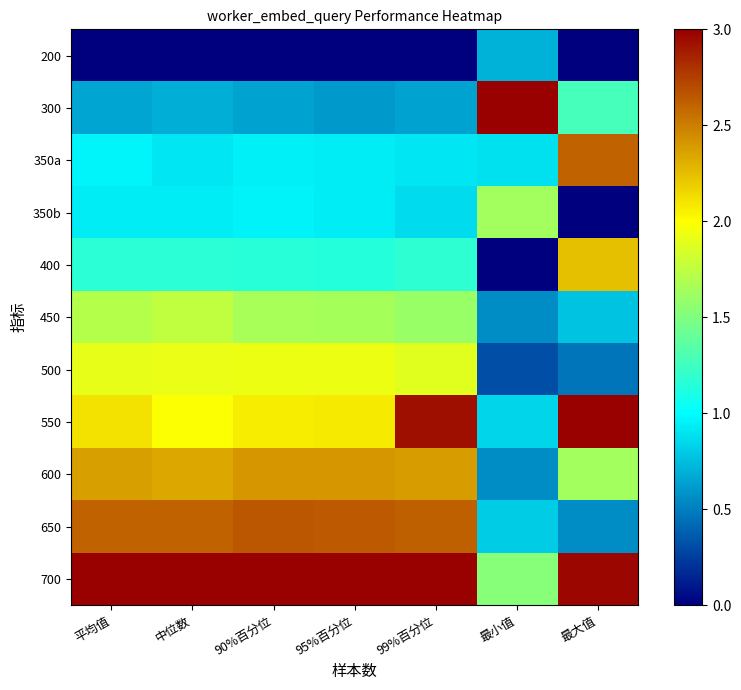

At which category is the sum across all series the highest?

99%百分位